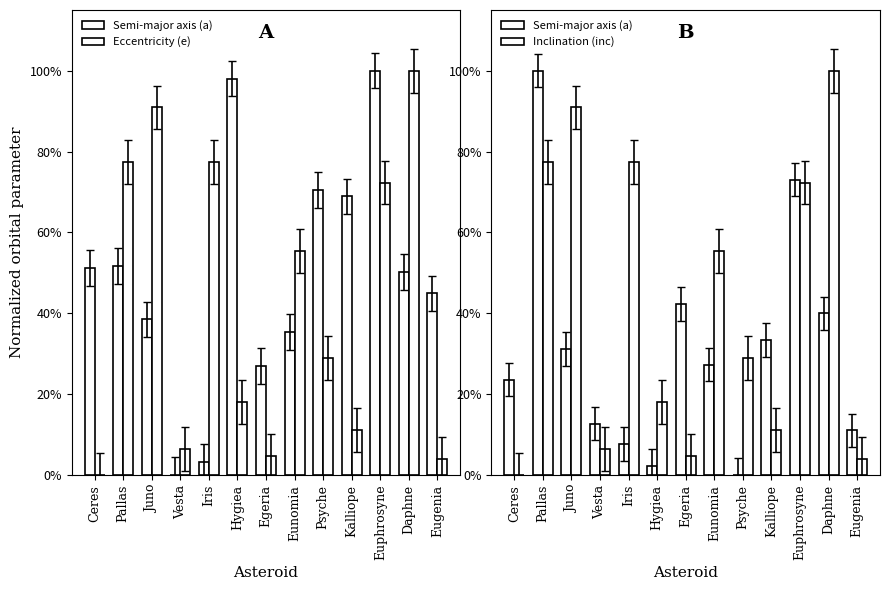

True or false: Semi-major axis (a) has a value of 0.2 at Pallas.

False